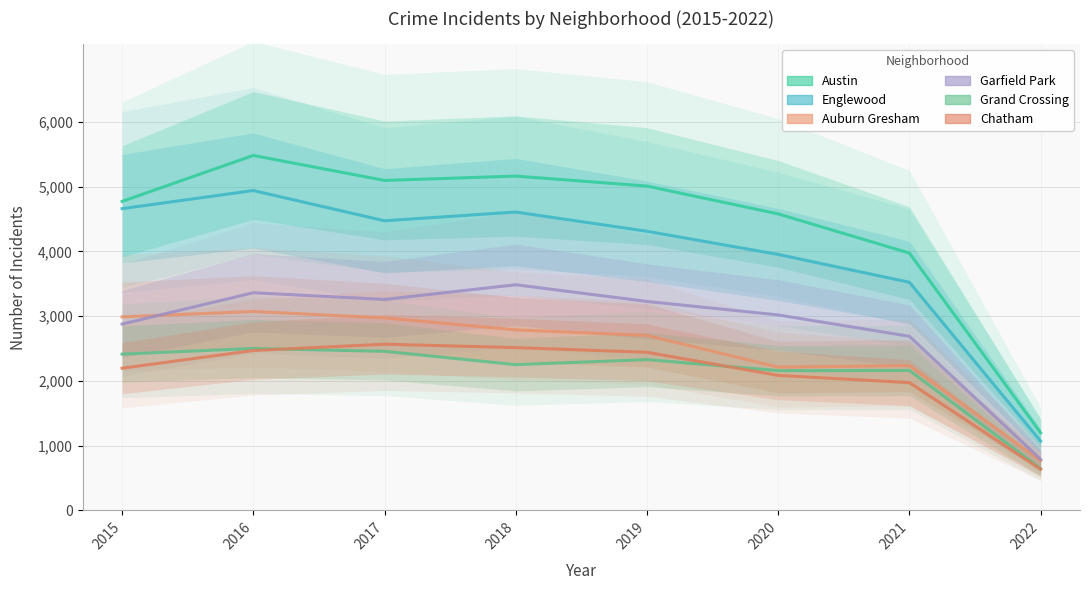

Between 2018 and 2015, which is larger?

2018